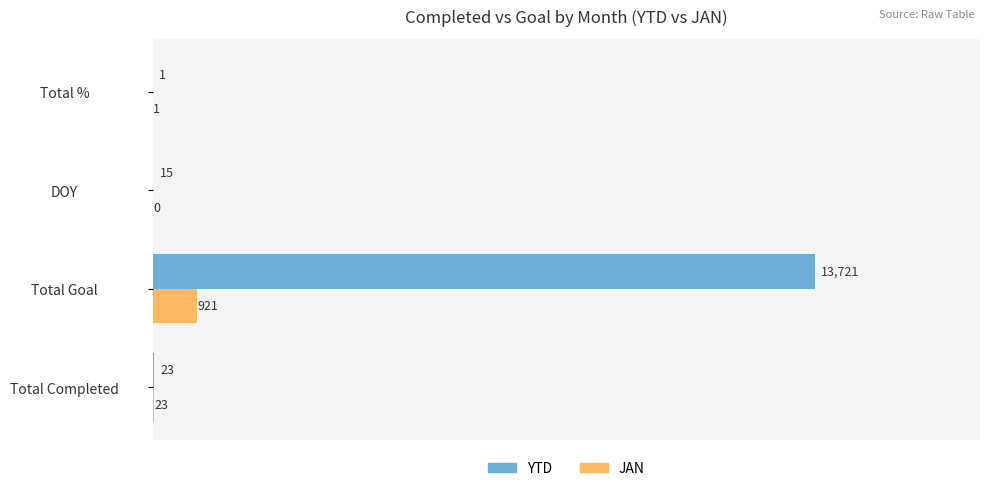

True or false: YTD has a value of 23 at Total Completed.

True